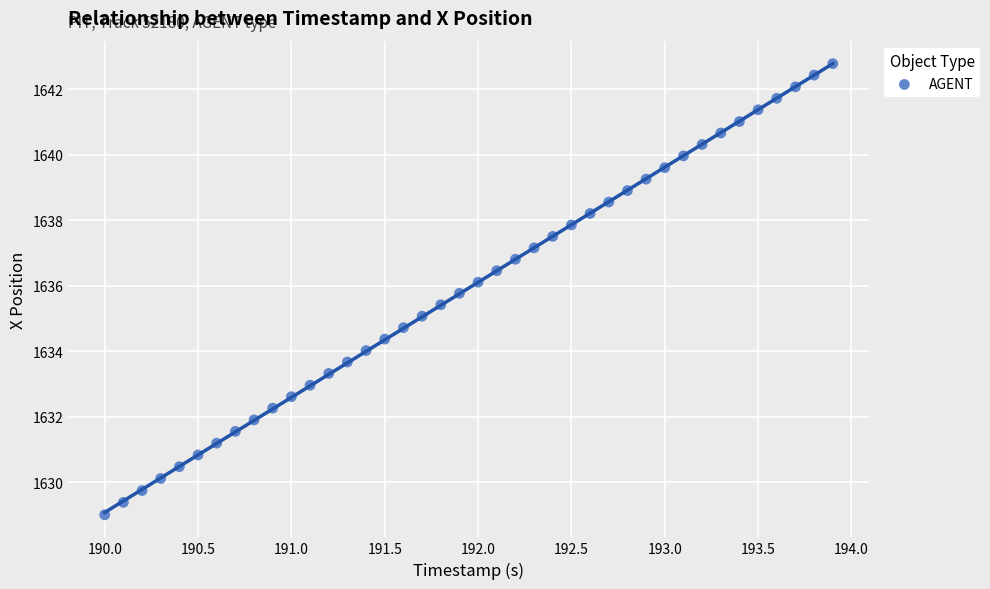

What is the range of Y values (max minus min)?

13.8